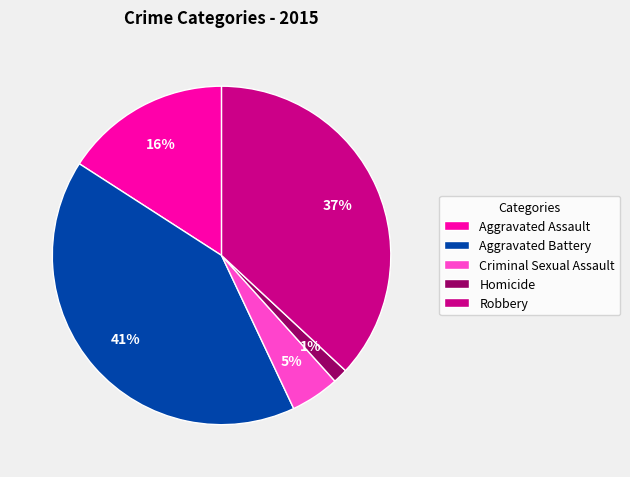

Is there a majority slice in this chart?

No